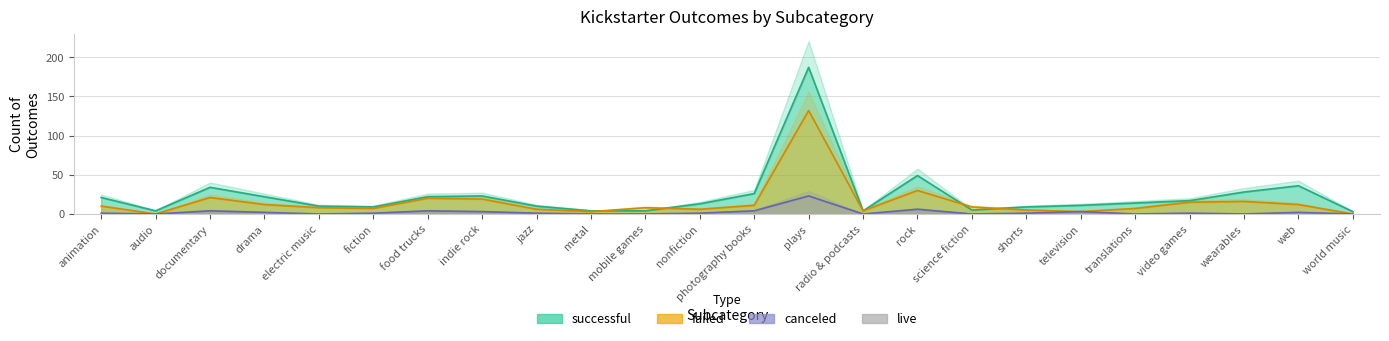

What is the label of the 19th point from the right?

fiction